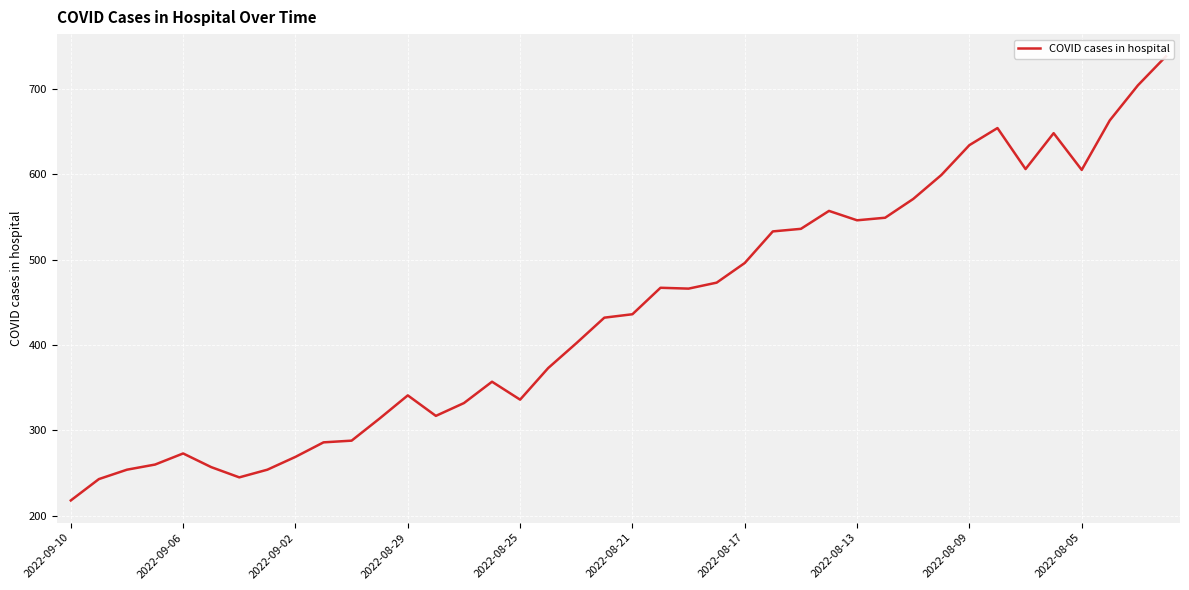

How many lines are shown in the chart?

1